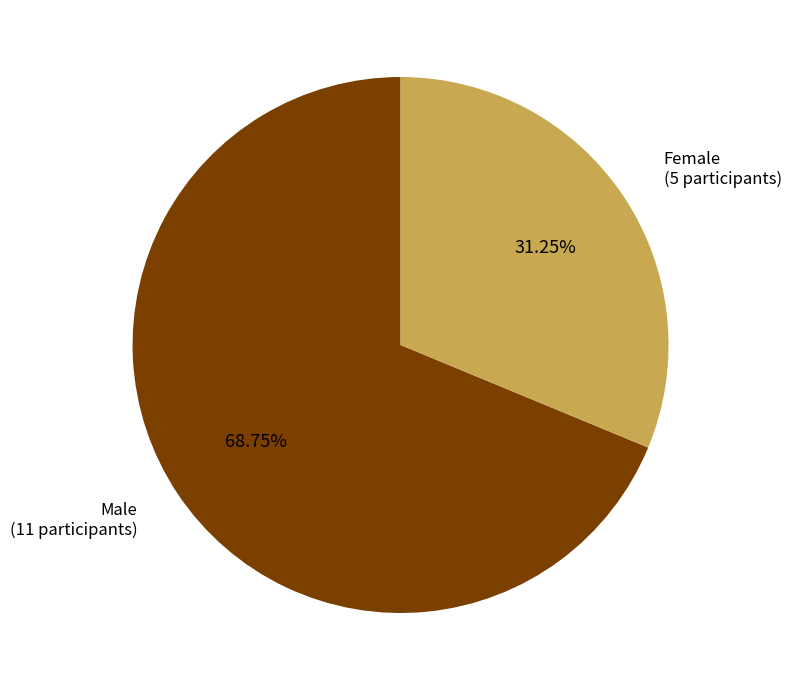

Does any single category account for the majority?

Yes